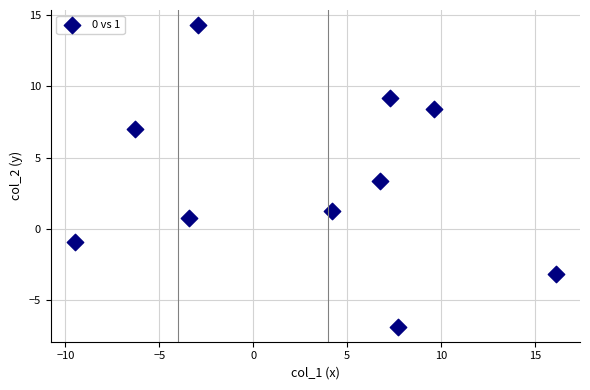

What is the average Y value?

3.3